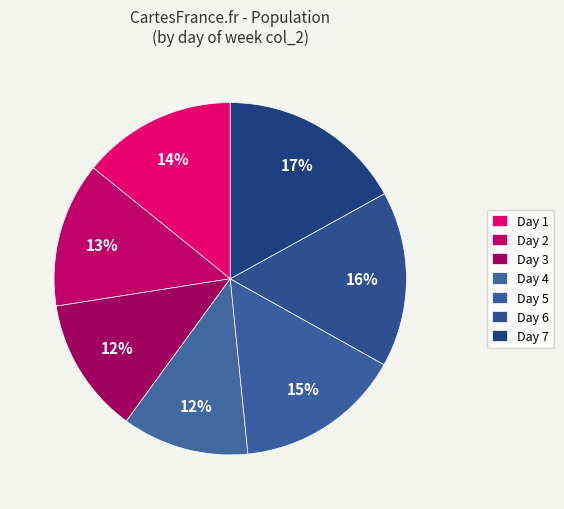

How many segments does this pie chart have?

7